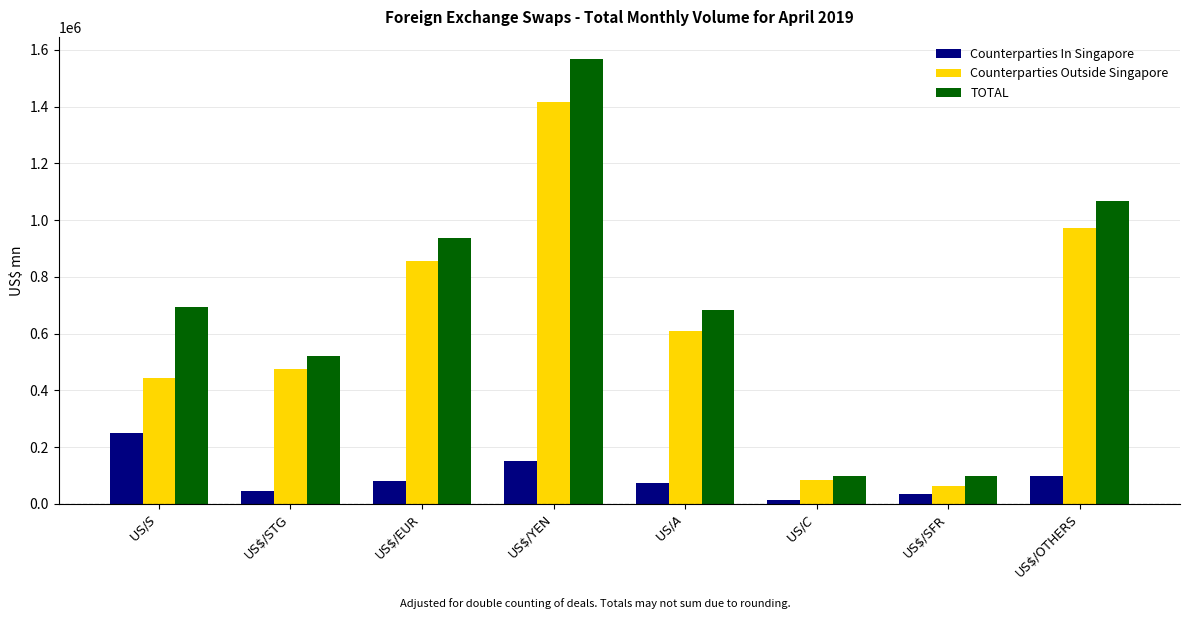

Between US$/EUR and US$/A$, which series saw the biggest shift?

TOTAL